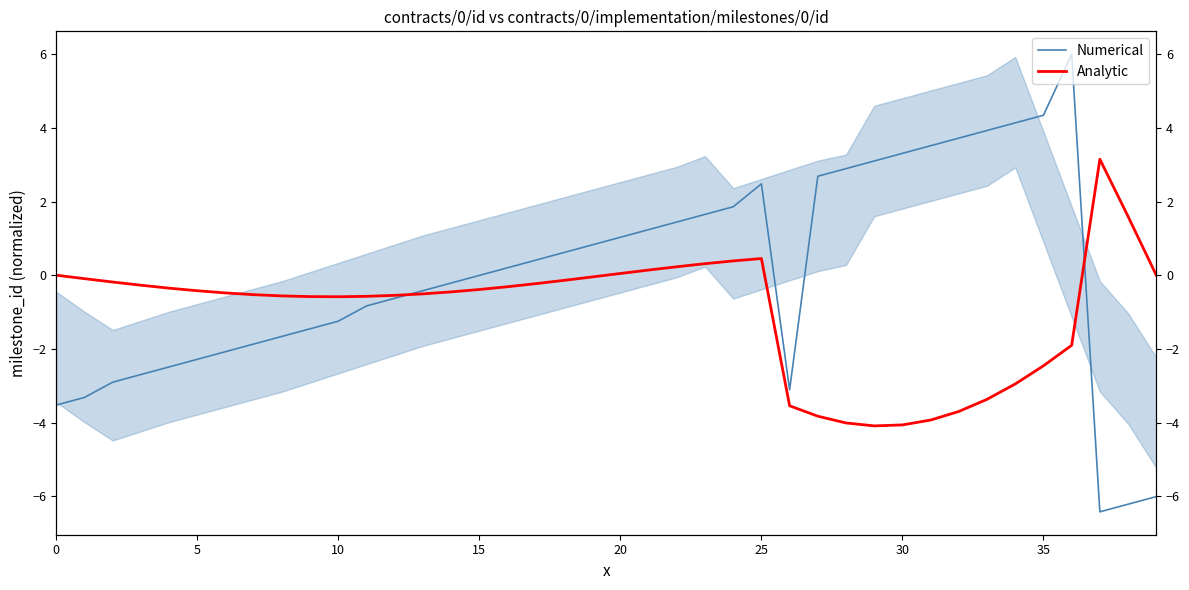

Rank the series by their average value, from highest to lowest.

Numerical, Analytic